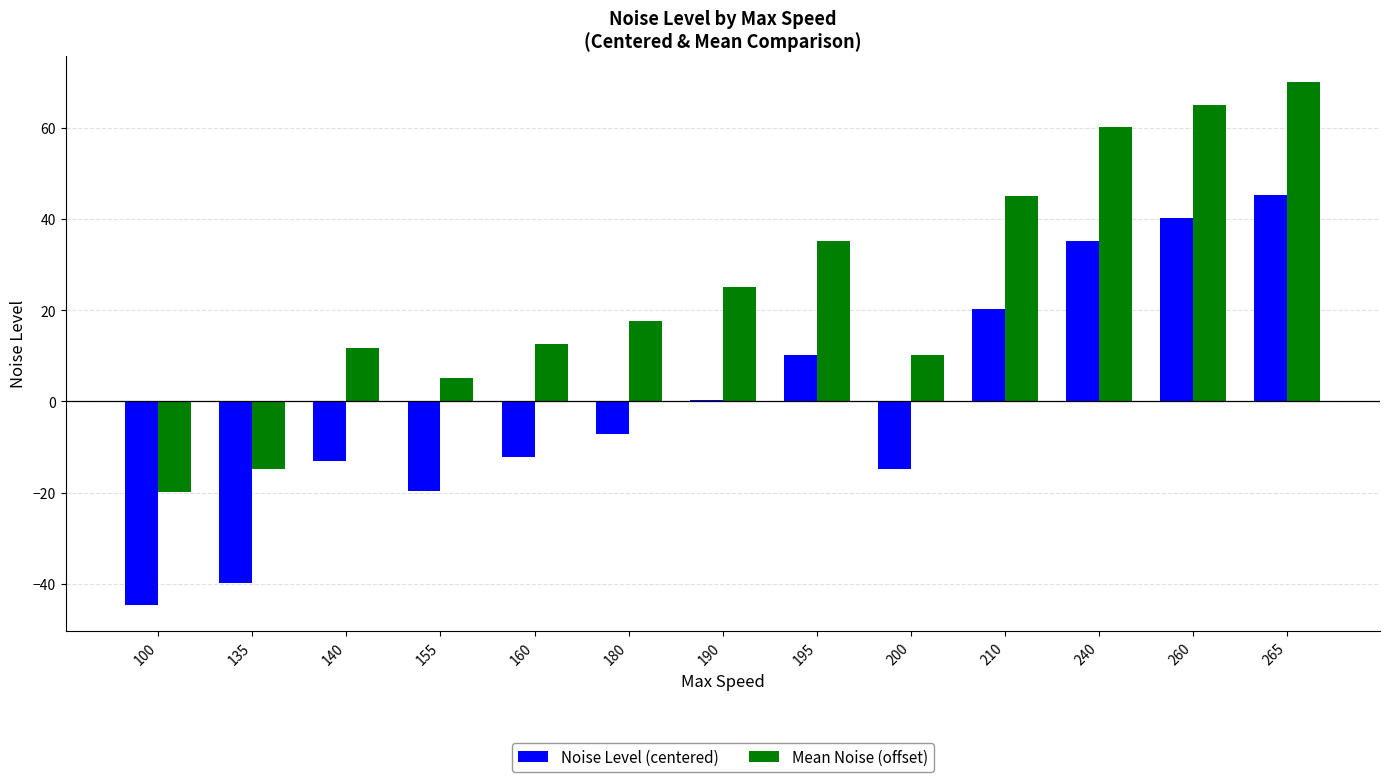

The Noise Level (centered) series shows 10.3 at 195. True or false?

True